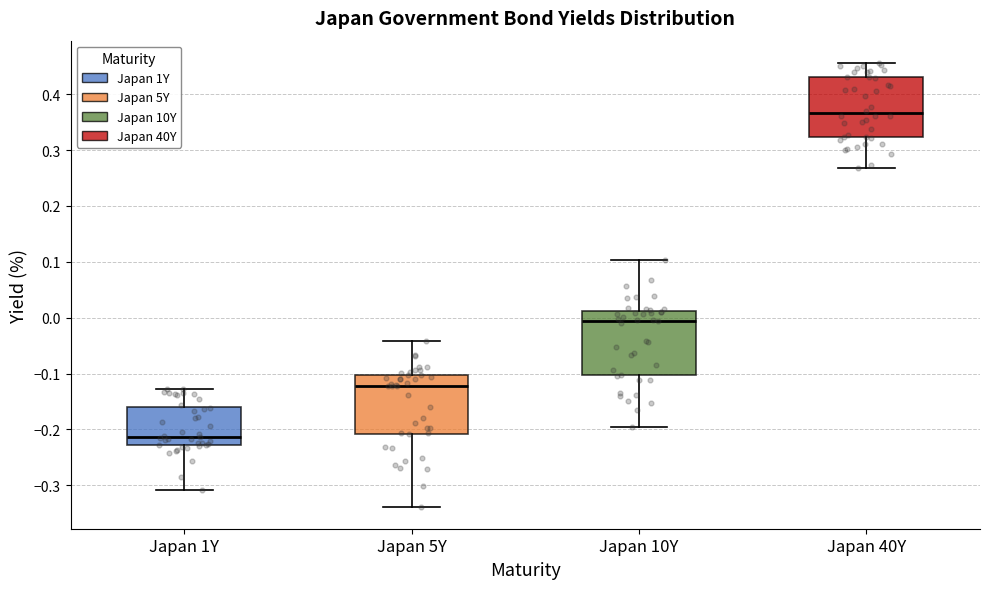

Reading left to right, transcribe this box plot: for each box, give where its median line is, the range the box spans, and where its two whiskers end, as read against the y-axis. The values are not printed on the chart, so give them approximately, as read against the axis.

Japan 1Y: median -0.21, box -0.23 to -0.16, whiskers -0.31 to -0.13
Japan 5Y: median -0.12, box -0.21 to -0.10, whiskers -0.34 to -0.04
Japan 10Y: median -0.01, box -0.10 to 0.01, whiskers -0.19 to 0.10
Japan 40Y: median 0.37, box 0.32 to 0.43, whiskers 0.27 to 0.46